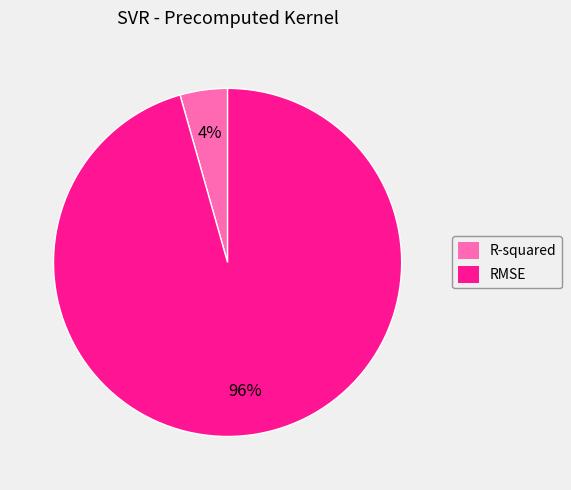

Rank the categories by value from lowest to highest.

R-squared, RMSE